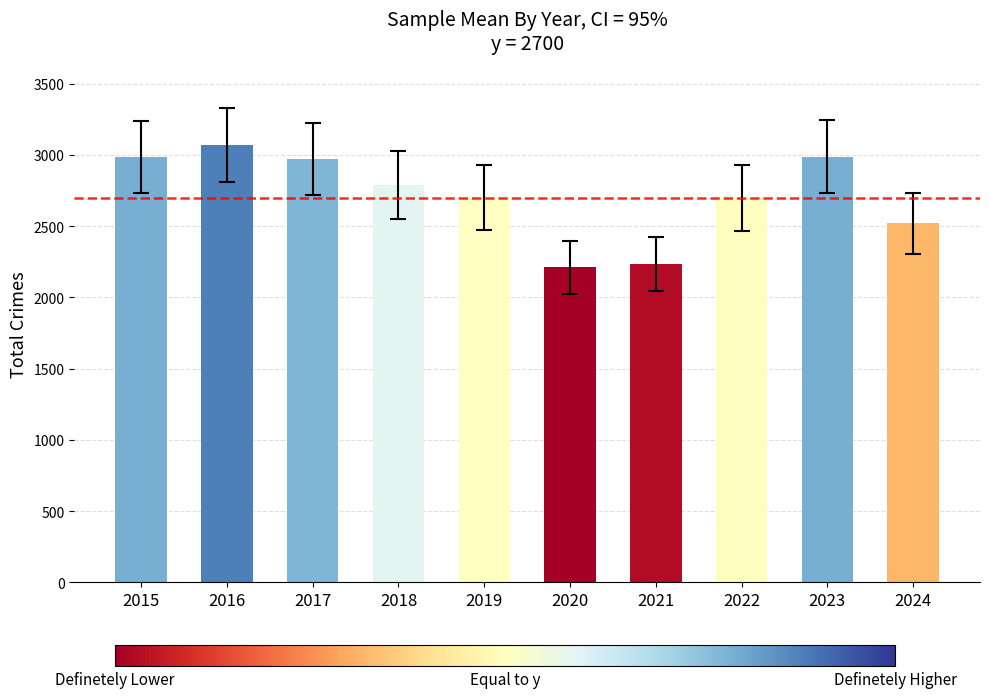

What is the value of the 10th bar from the left?

2521